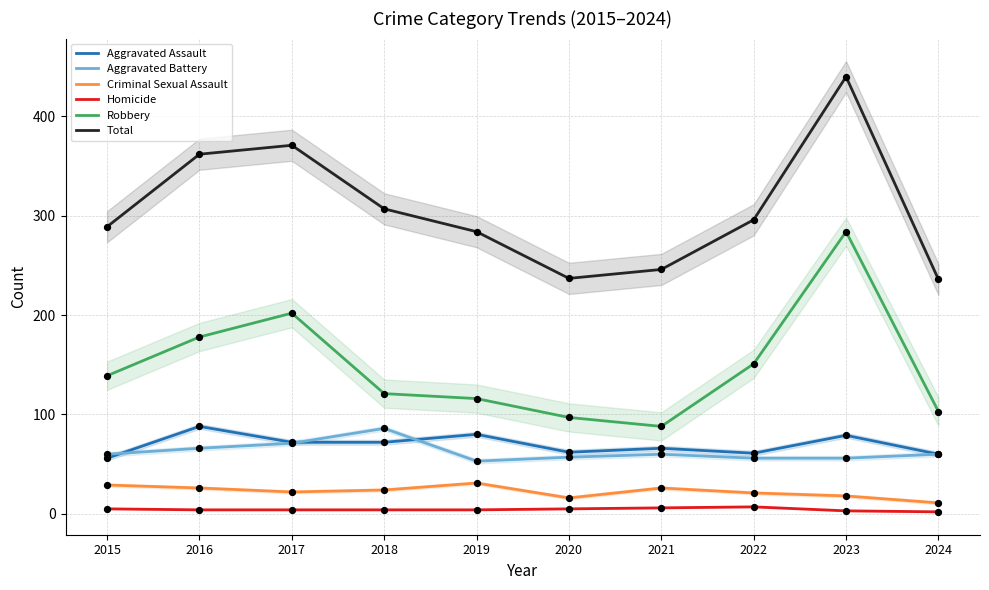

What is the total value across all series at 2019?

568